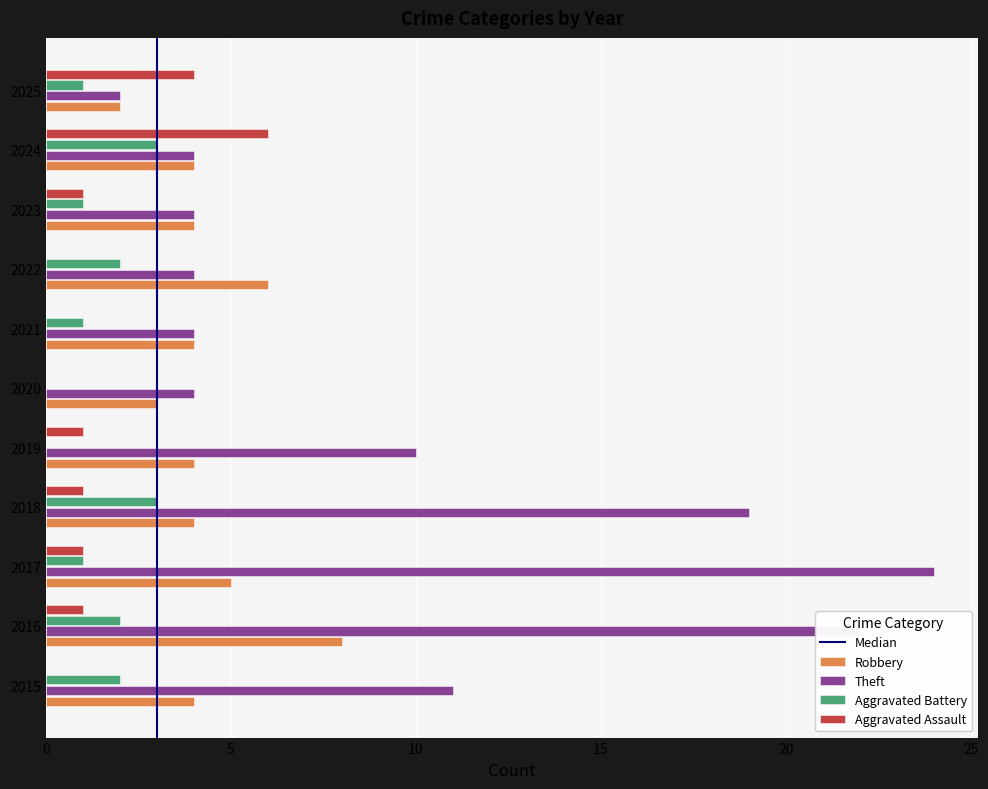

The Robbery series shows 8 at 2022. True or false?

False